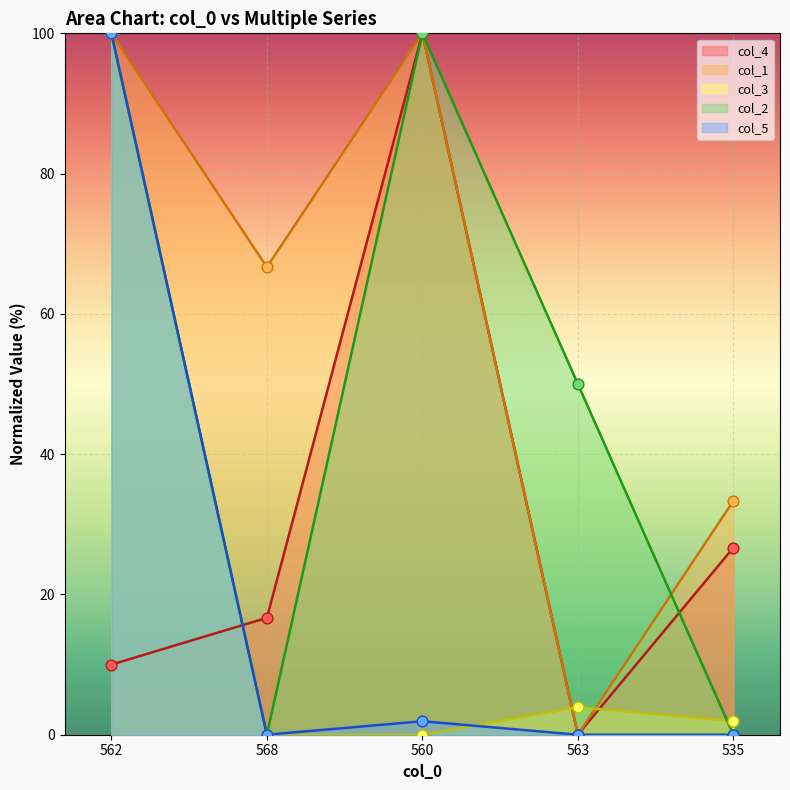

Which series contains the lowest Y value?

col_4